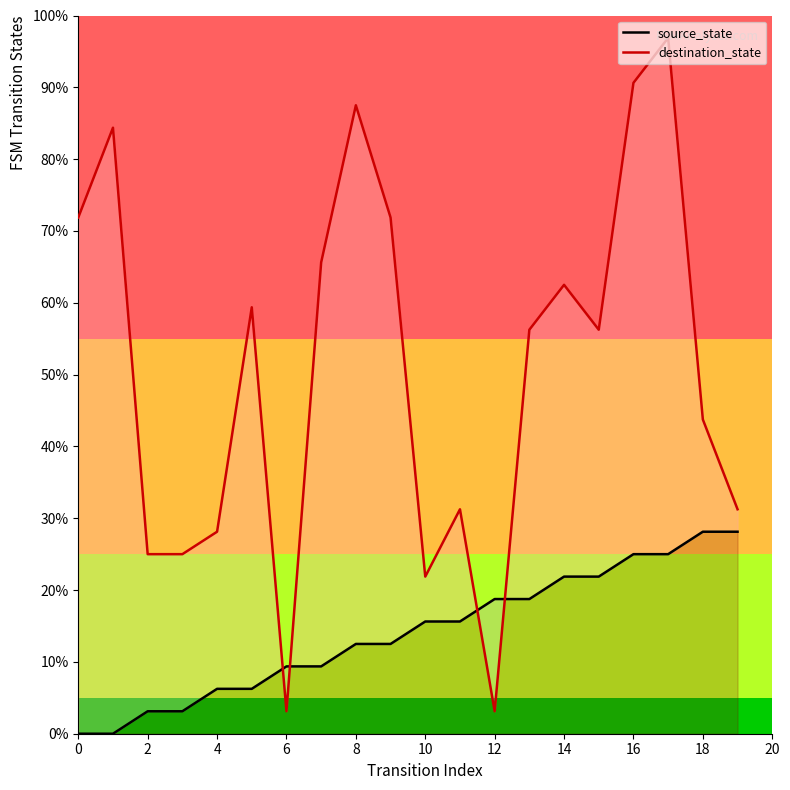

How many source_state values are between 0 and 1?

20